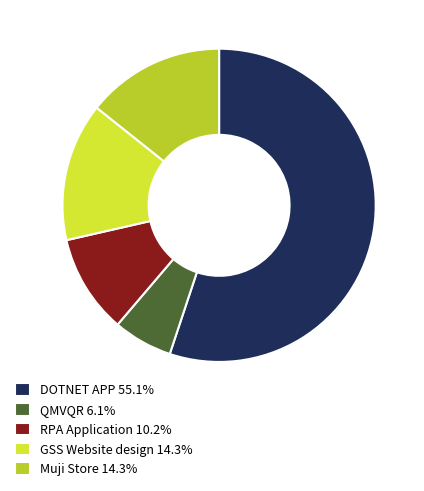

Is DOTNET APP the majority of the pie?

Yes